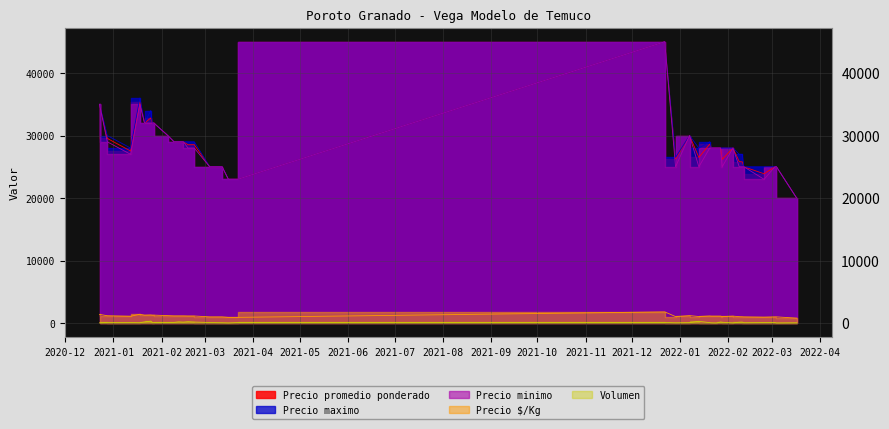

Reading right to left, what are all the values shown in this chart?

Volumen: 2022-03-17=50	2022-03-04=30	2022-03-03=90	2022-02-24=90	2022-02-11=65	2022-02-10=165	2022-02-08=145	2022-02-04=40	2022-01-28=140	2022-01-27=185	2022-01-25=55	2022-01-24=25	2022-01-21=50	2022-01-20=80	2022-01-13=295	2022-01-07=80	2021-12-29=55	2021-12-22=110	2021-03-22=95	2021-03-16=30	2021-03-12=65	2021-03-11=65	2021-03-04=100	2021-02-22=175	2021-02-18=235	2021-02-15=155	2021-02-12=210	2021-02-09=110	2021-02-05=110	2021-01-27=95	2021-01-26=110	2021-01-25=310	2021-01-21=200	2021-01-18=70	2021-01-12=95	2020-12-28=120	2020-12-23=50
Precio promedio ponderado: 2022-03-17=20000	2022-03-04=25000	2022-03-03=25000	2022-02-24=23889	2022-02-11=25000	2022-02-10=25800	2022-02-08=25828	2022-02-04=28000	2022-01-28=26179	2022-01-27=28000	2022-01-25=28000	2022-01-24=28000	2022-01-21=28000	2022-01-20=28625	2022-01-13=26500	2022-01-07=30000	2021-12-29=26250	2021-12-22=45000	2021-03-22=23000	2021-03-16=23000	2021-03-12=25000	2021-03-11=25000	2021-03-04=25000	2021-02-22=28543	2021-02-18=28532	2021-02-15=29000	2021-02-12=29000	2021-02-09=29000	2021-02-05=30000	2021-01-27=32000	2021-01-26=32000	2021-01-25=32806	2021-01-21=32000	2021-01-18=35429	2021-01-12=27526	2020-12-28=29542	2020-12-23=35000
Precio maximo: 2022-03-17=20000	2022-03-04=25000	2022-03-03=25000	2022-02-24=25000	2022-02-11=25000	2022-02-10=27000	2022-02-08=27000	2022-02-04=28000	2022-01-28=28000	2022-01-27=28000	2022-01-25=28000	2022-01-24=28000	2022-01-21=28000	2022-01-20=29000	2022-01-13=28000	2022-01-07=30000	2021-12-29=26500	2021-12-22=45000	2021-03-22=23000	2021-03-16=23000	2021-03-12=25000	2021-03-11=25000	2021-03-04=25000	2021-02-22=29000	2021-02-18=29000	2021-02-15=29000	2021-02-12=29000	2021-02-09=29000	2021-02-05=30000	2021-01-27=32000	2021-01-26=32000	2021-01-25=34000	2021-01-21=32000	2021-01-18=36000	2021-01-12=28000	2020-12-28=30000	2020-12-23=35000
Precio minimo: 2022-03-17=20000	2022-03-04=25000	2022-03-03=25000	2022-02-24=23000	2022-02-11=25000	2022-02-10=25000	2022-02-08=25000	2022-02-04=28000	2022-01-28=25000	2022-01-27=28000	2022-01-25=28000	2022-01-24=28000	2022-01-21=28000	2022-01-20=28000	2022-01-13=25000	2022-01-07=30000	2021-12-29=25000	2021-12-22=45000	2021-03-22=23000	2021-03-16=23000	2021-03-12=25000	2021-03-11=25000	2021-03-04=25000	2021-02-22=28000	2021-02-18=28000	2021-02-15=29000	2021-02-12=29000	2021-02-09=29000	2021-02-05=30000	2021-01-27=32000	2021-01-26=32000	2021-01-25=32000	2021-01-21=32000	2021-01-18=35000	2021-01-12=27000	2020-12-28=29000	2020-12-23=35000
Precio $/Kg: 2022-03-17=800	2022-03-04=1000	2022-03-03=1000	2022-02-24=956	2022-02-11=1000	2022-02-10=1020	2022-02-08=1033	2022-02-04=1120	2022-01-28=1047	2022-01-27=1120	2022-01-25=1120	2022-01-24=1120	2022-01-21=1120	2022-01-20=1145	2022-01-13=1060	2022-01-07=1200	2021-12-29=1050	2021-12-22=1800	2021-03-22=920	2021-03-16=920	2021-03-12=1000	2021-03-11=1000	2021-03-04=1000	2021-02-22=1142	2021-02-18=1141	2021-02-15=1160	2021-02-12=1160	2021-02-09=1160	2021-02-05=1200	2021-01-27=1280	2021-01-26=1280	2021-01-25=1312	2021-01-21=1280	2021-01-18=1417	2021-01-12=1101	2020-12-28=1182	2020-12-23=1400